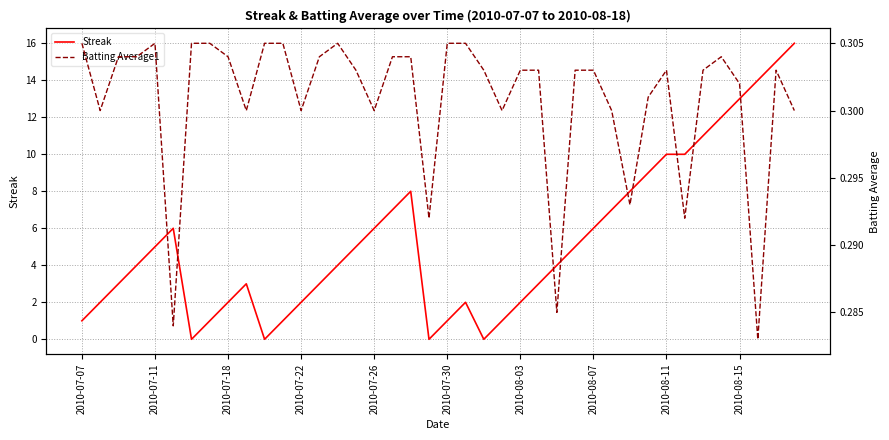

True or false: Streak has more than 1 interior local peaks.

True